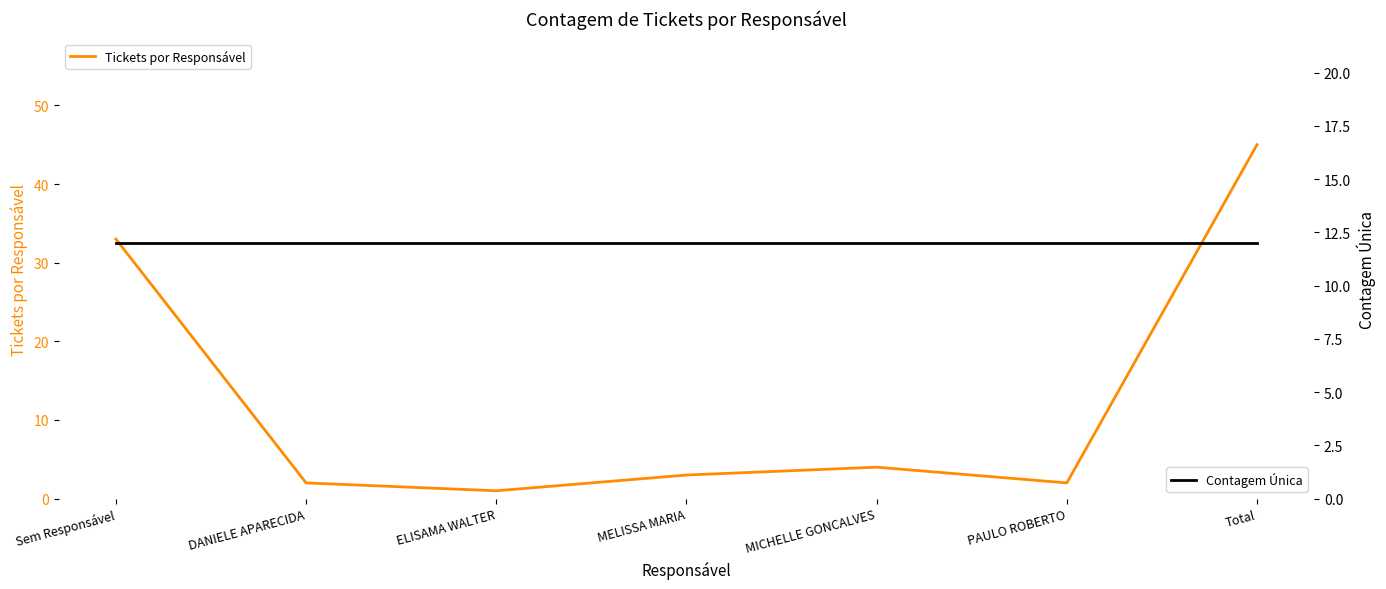

Is the value of Tickets por Responsável at ELISAMA WALTER greater than the value of Contagem Única at DANIELE APARECIDA?

No